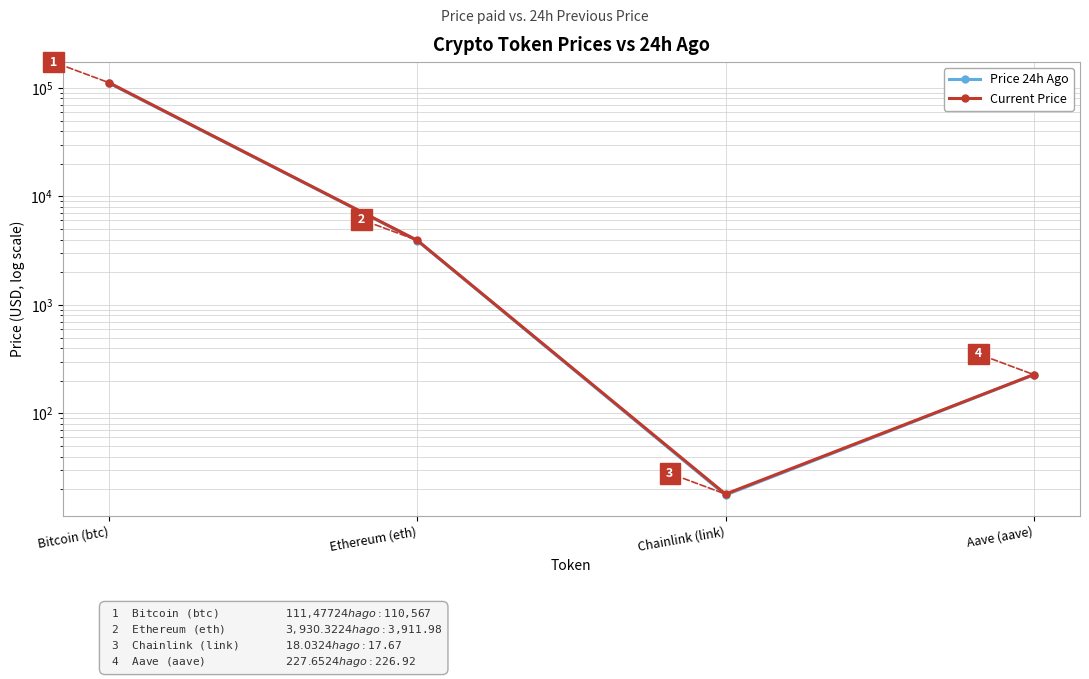

The Price 24h Ago series shows 1740.8 at Ethereum (eth). True or false?

False